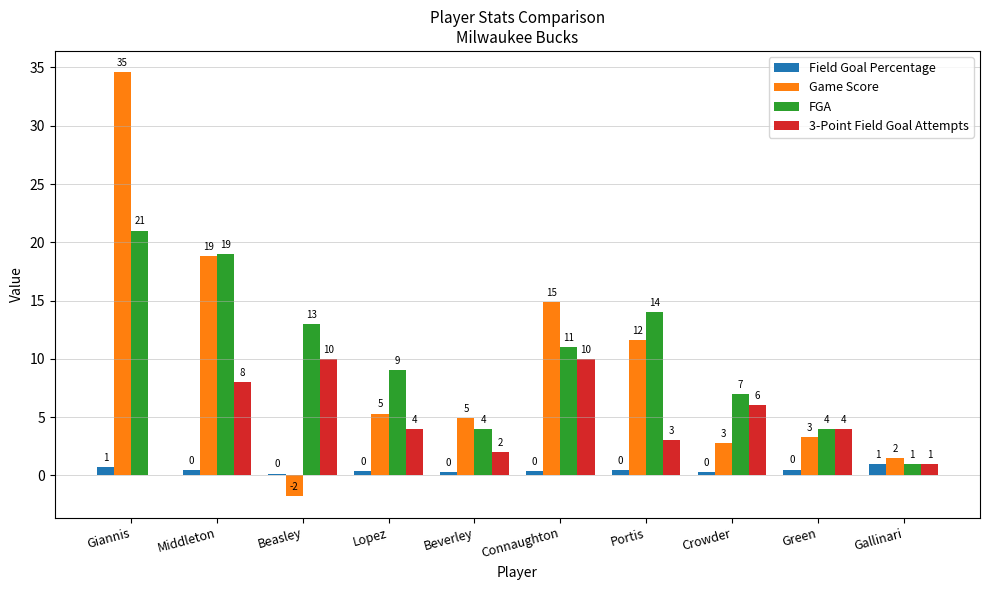

At which category is the sum across all series the highest?

Giannis